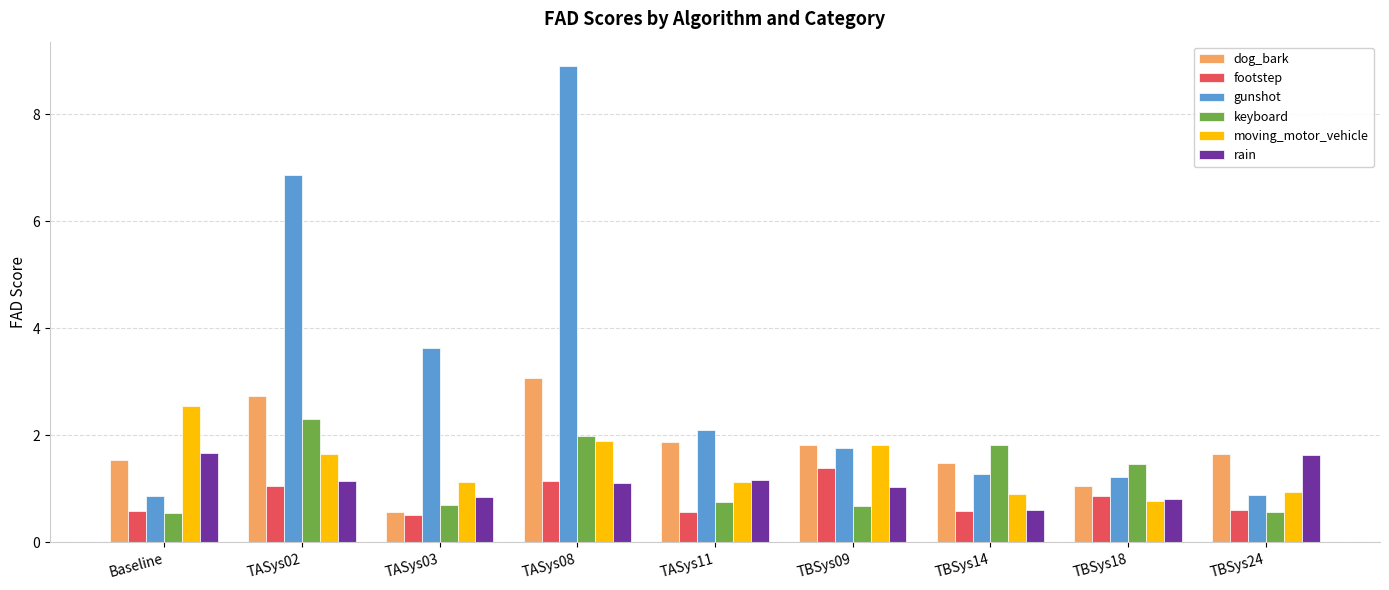

True or false: dog_bark has a value of 2.6 at Baseline.

False